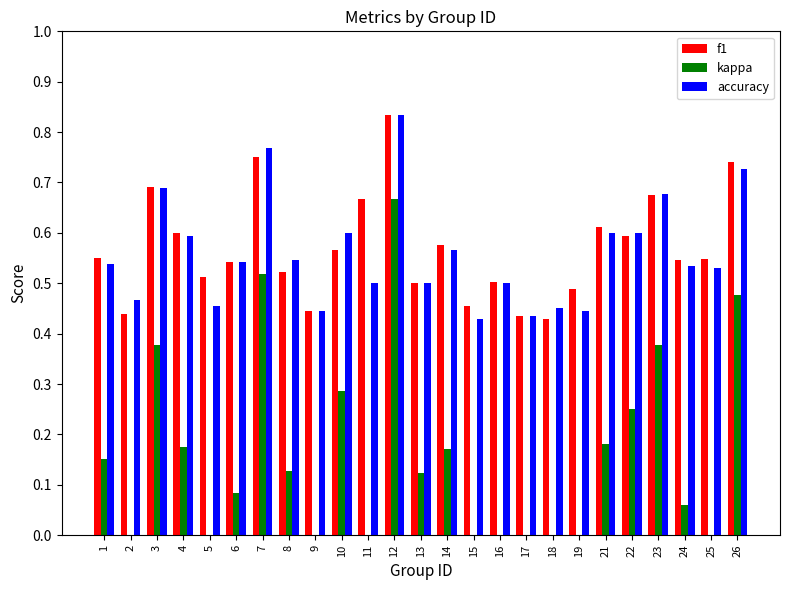

How many positive values does the kappa series have?

15